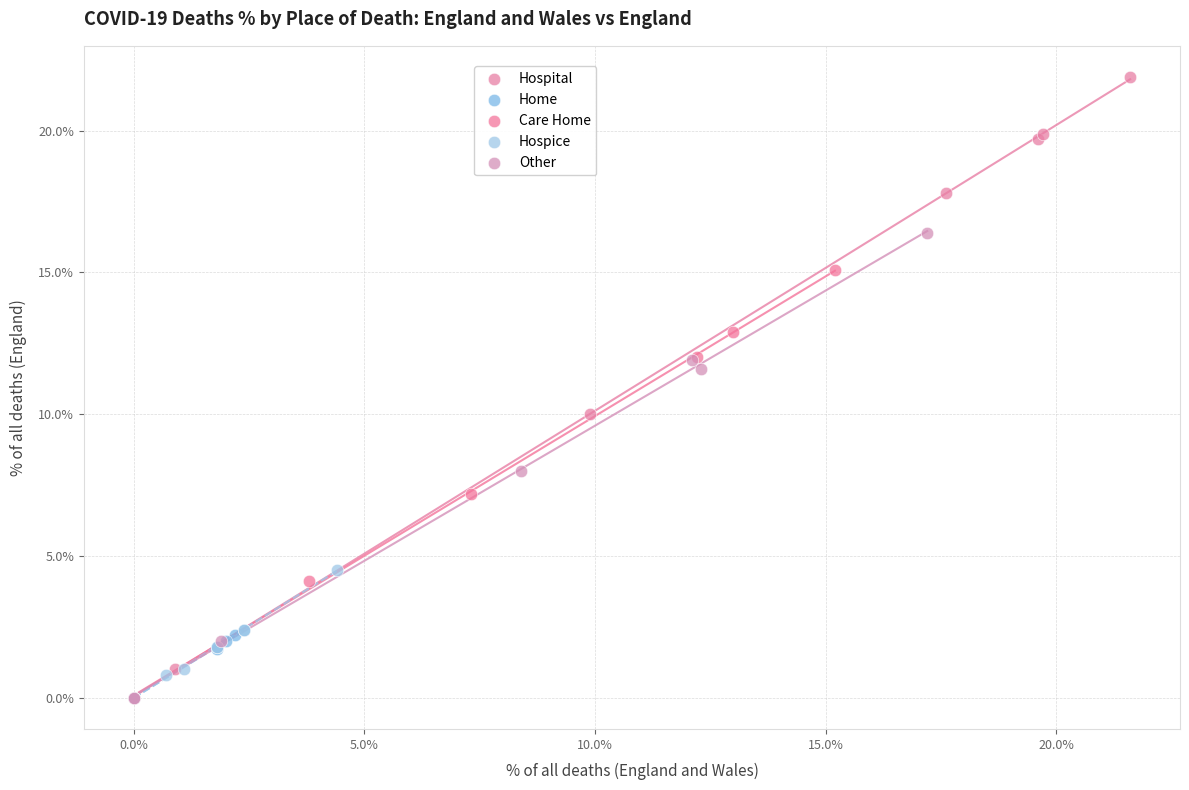

Which series has the largest Y range (max minus min)?

Hospital